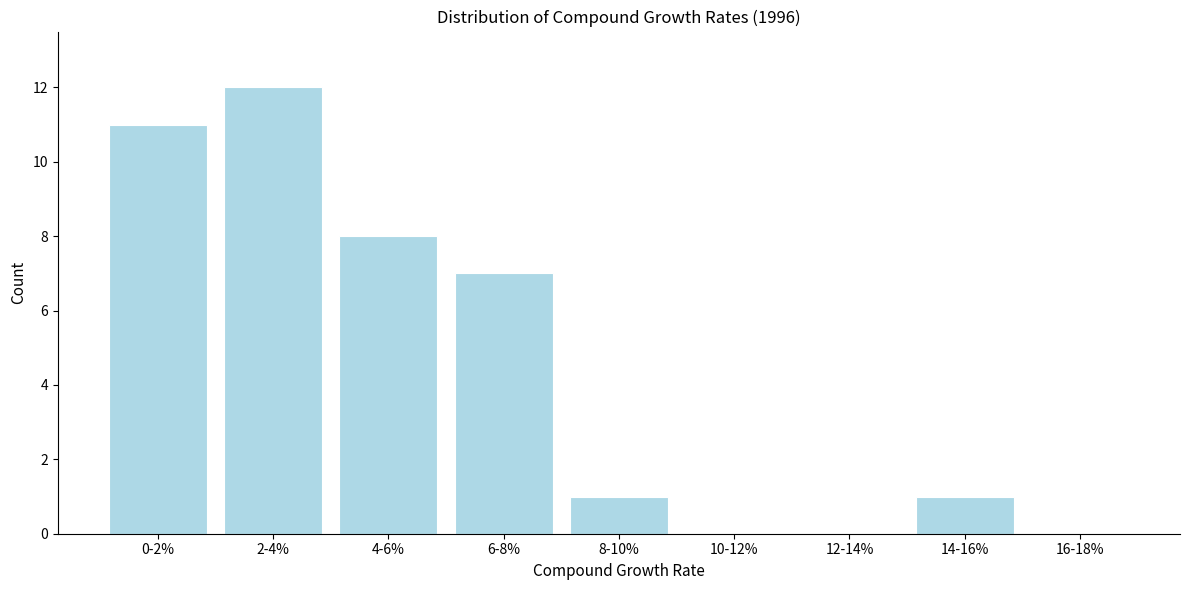

Reading left to right, extract all data points from this chart.

0-2%=11	2-4%=12	4-6%=8	6-8%=7	8-10%=1	10-12%=0	12-14%=0	14-16%=1	16-18%=0